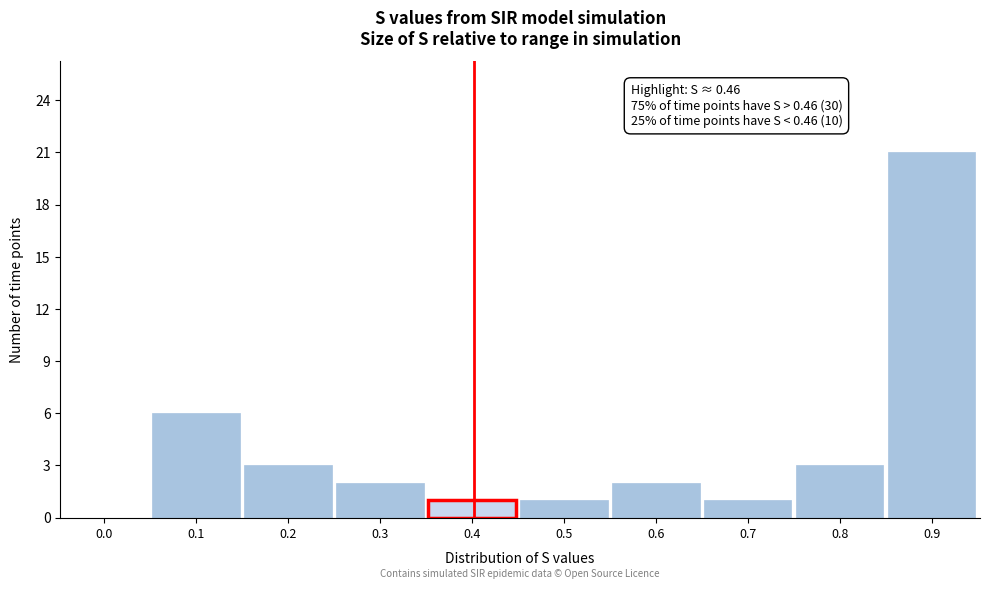

Reading left to right, list all the values displayed in this chart.

0.0=0	0.1=6	0.2=3	0.3=2	0.4=1	0.5=1	0.6=2	0.7=1	0.8=3	0.9=21